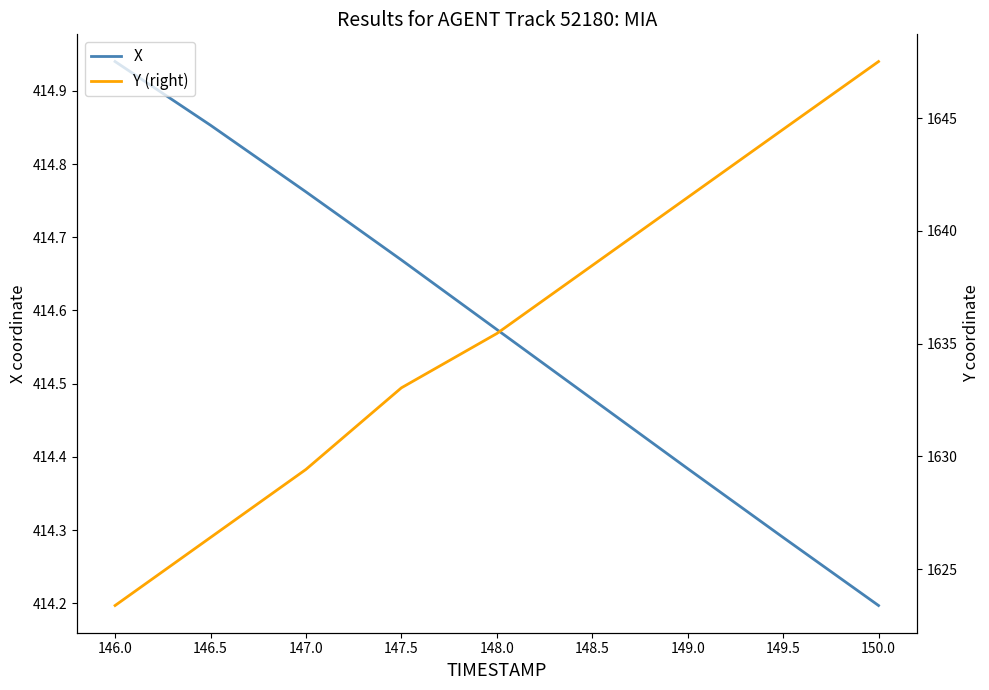

At how many categories does at least one series exceed 1328?

9